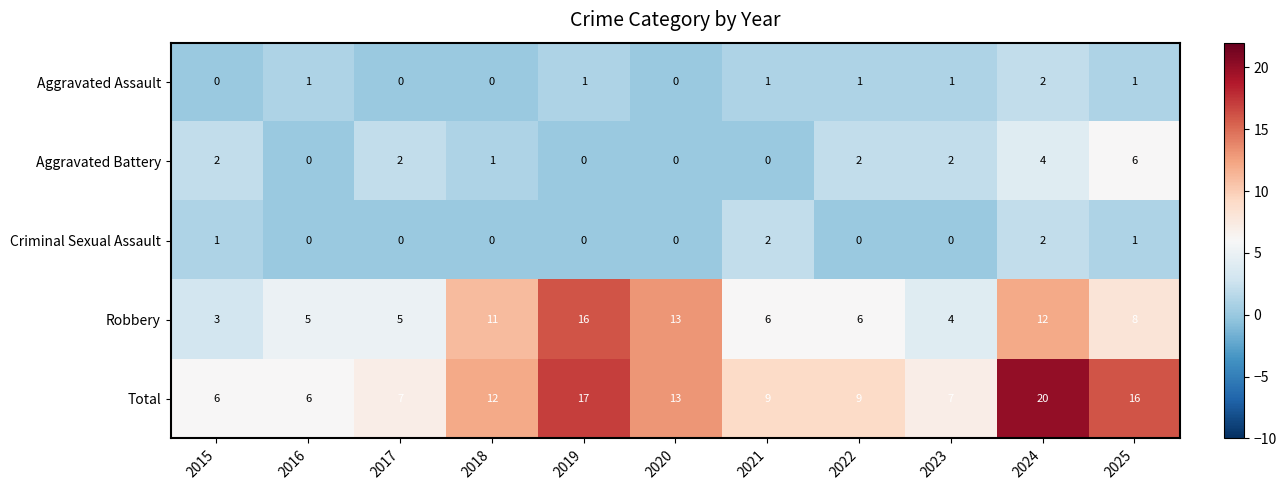

Which series has the largest total across all categories?

Total